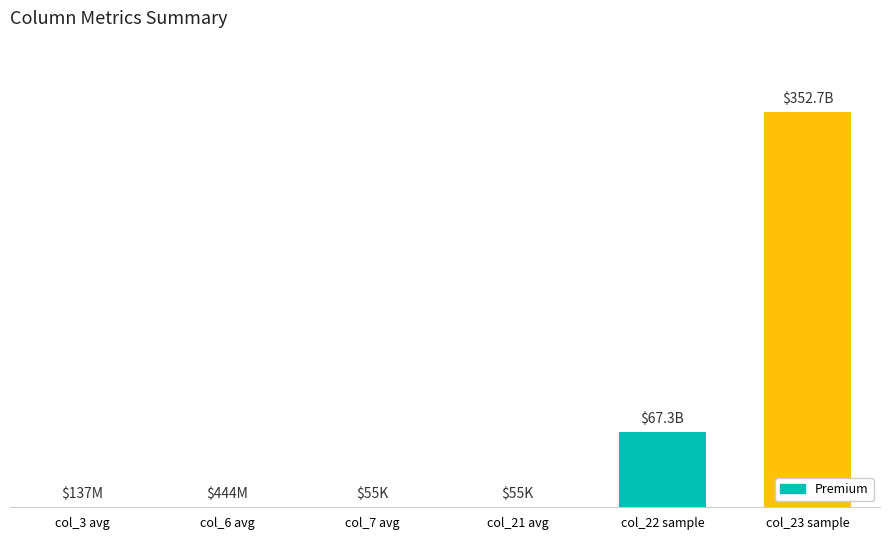

What is the change in value from col_21 avg to col_22 sample?

+67276521218